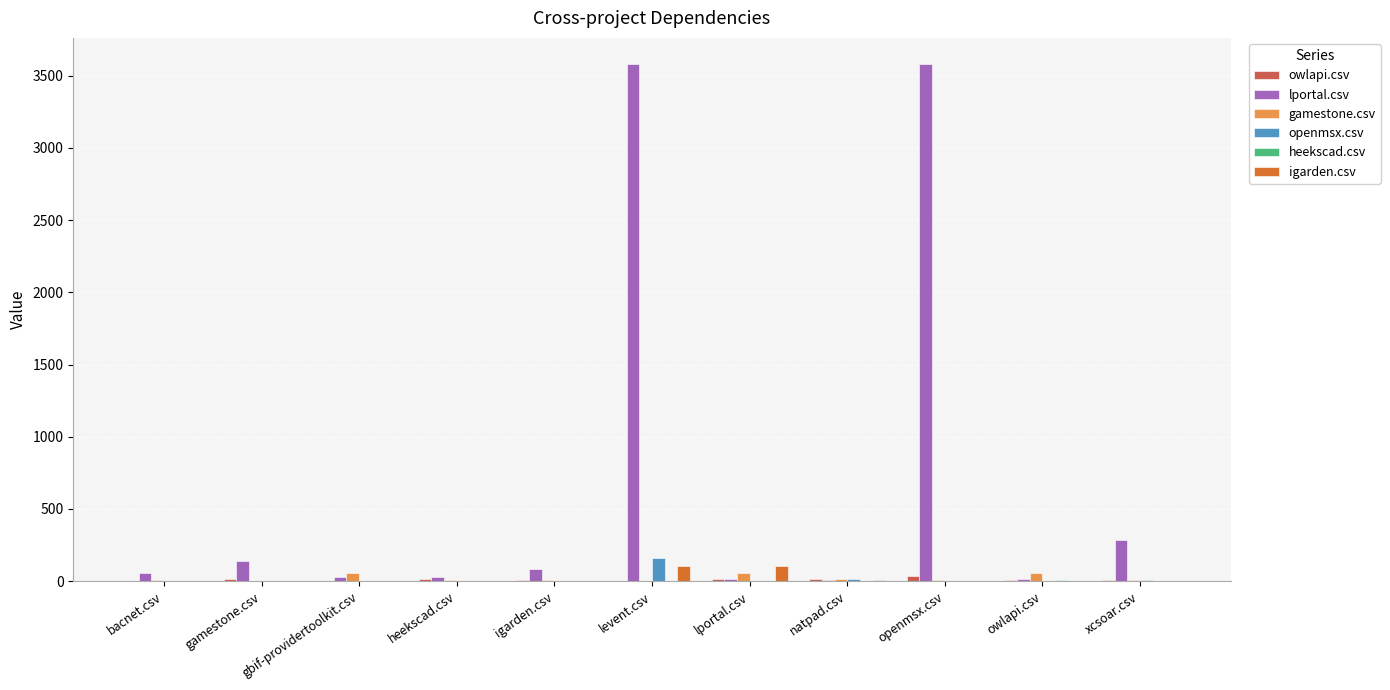

The igarden.csv series shows 1 at gamestone.csv. True or false?

True